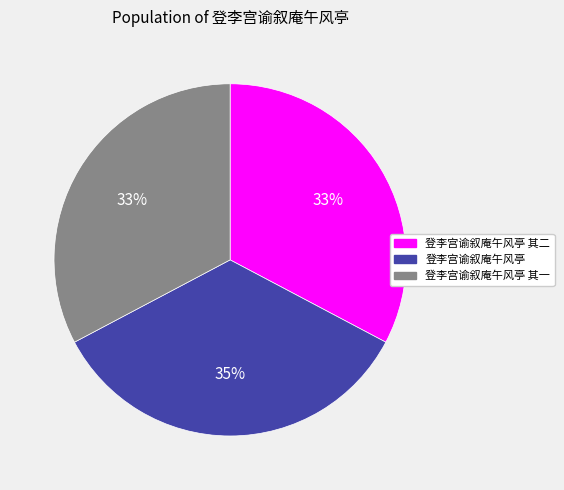

Does 登李宫谕叙庵午风亭 其二 represent more than half of the total?

No